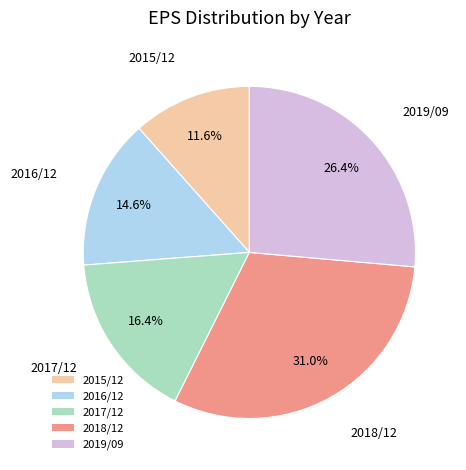

To the nearest percent, what is the difference between the 2017/12 and 2018/12 slice percentages?

15%